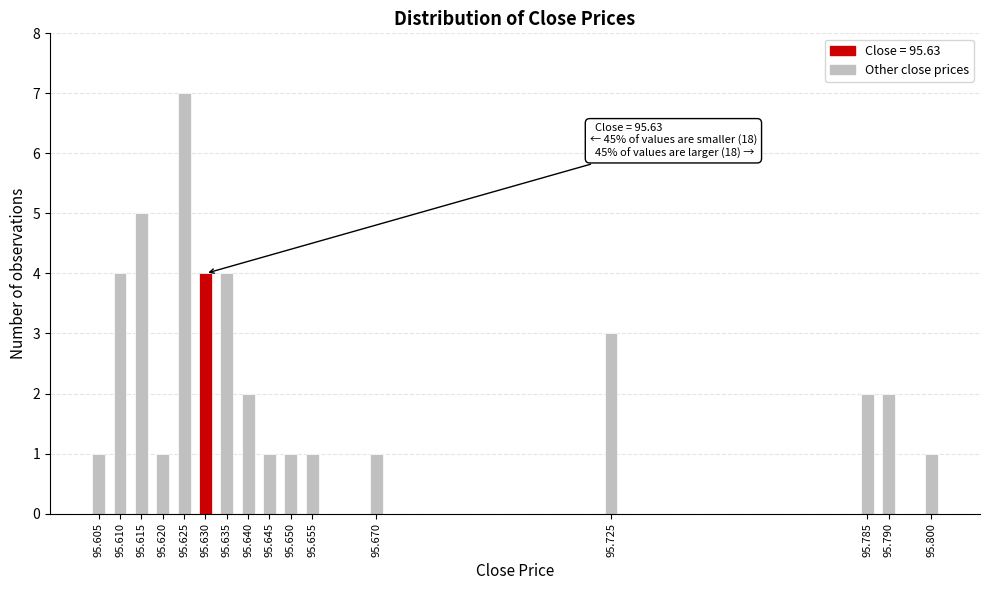

Reading left to right, extract all data points from this chart.

1	4	5	1	7	4	4	2	1	1	1	1	3	2	2	1